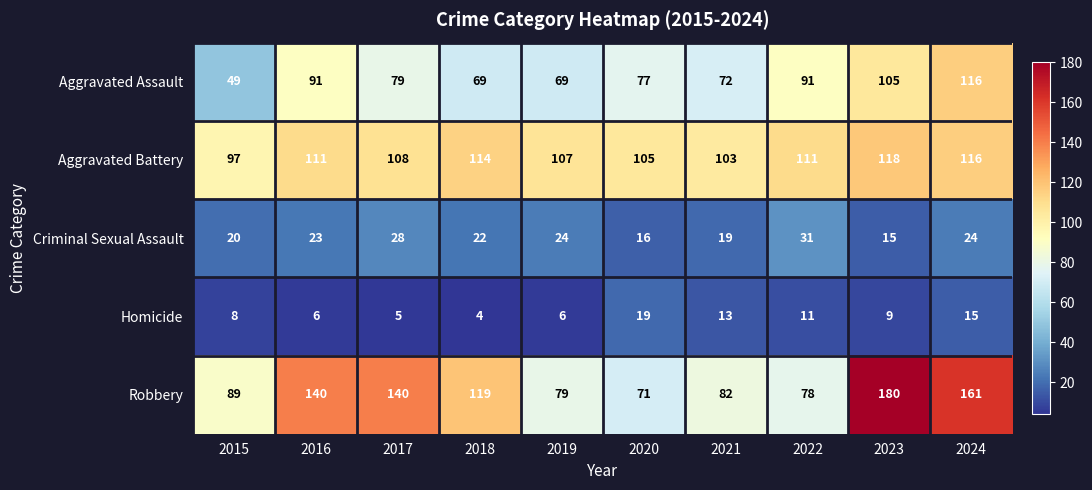

At which category does the chart reach its minimum across all series?

2018